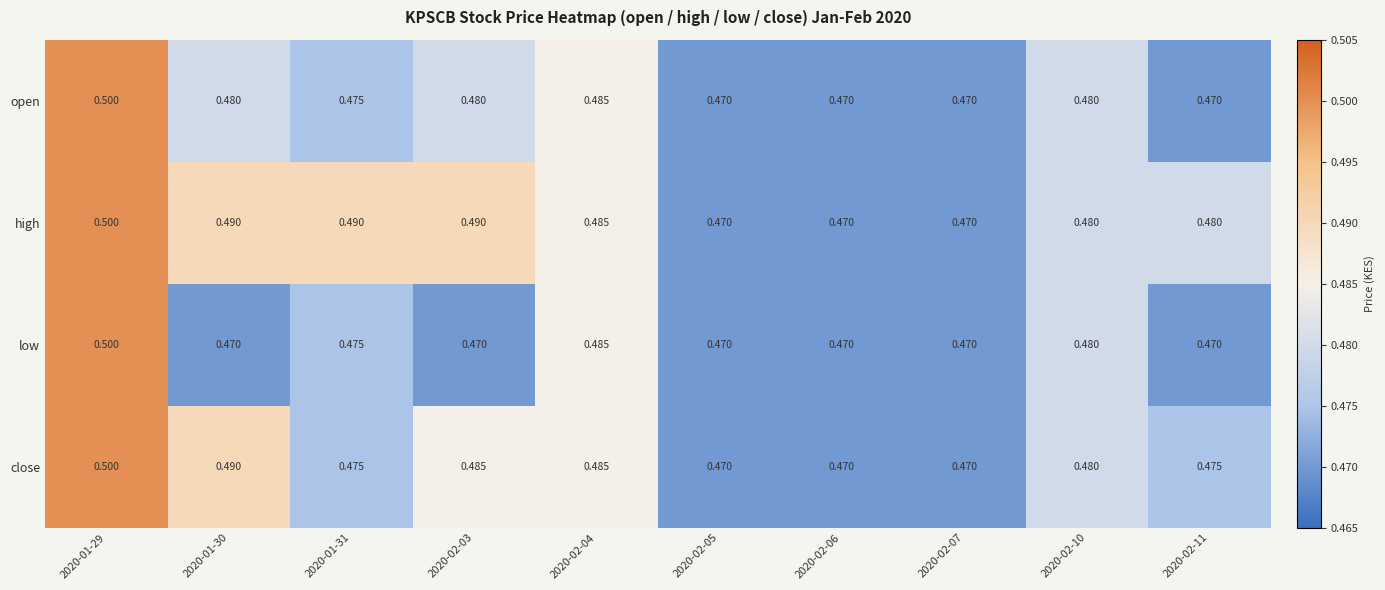

Which series changed the most between 2020-01-31 and 2020-02-03?

close